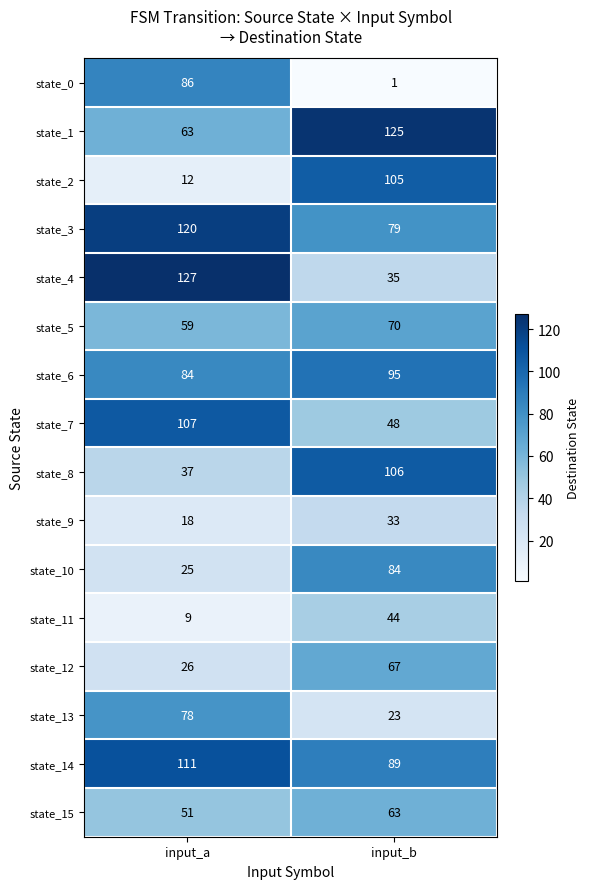

What is the spread (max minus min) of values at input_a?

118